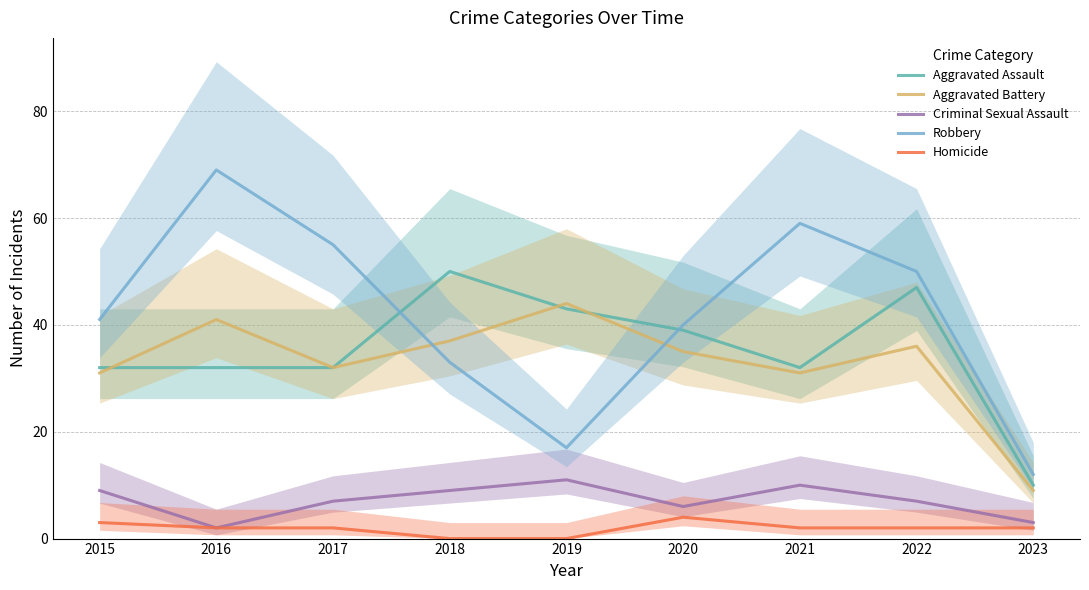

Which series has the largest total across all categories?

Robbery